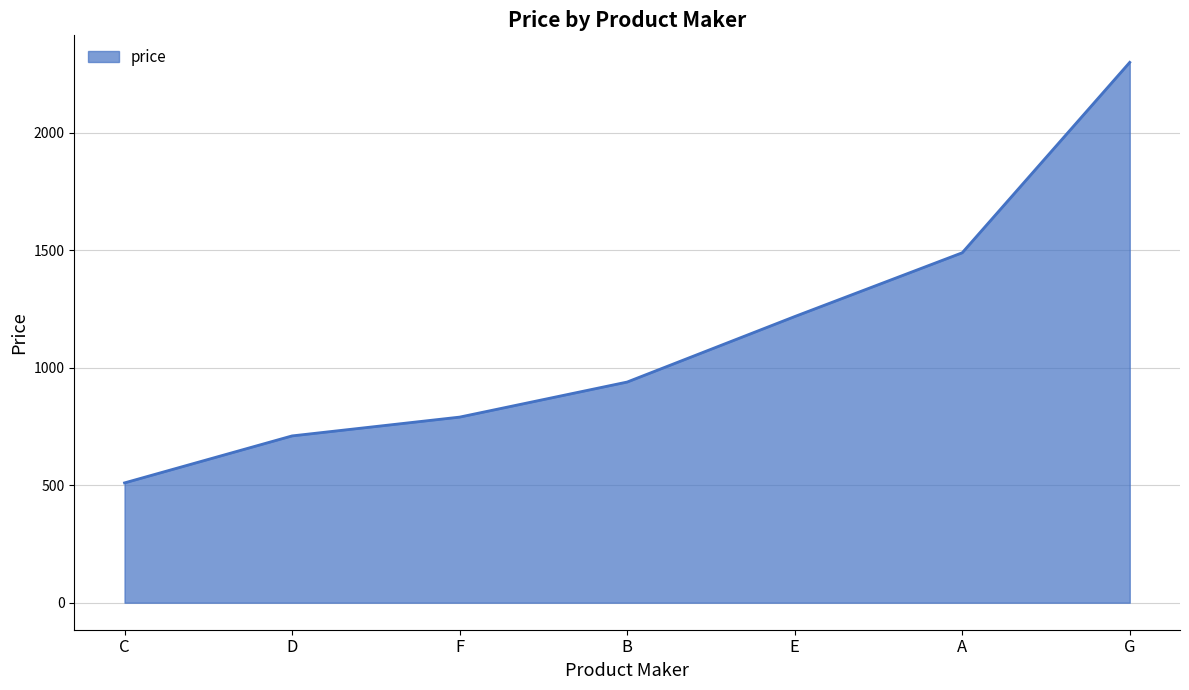

At which label is the value closest to 1405?

A